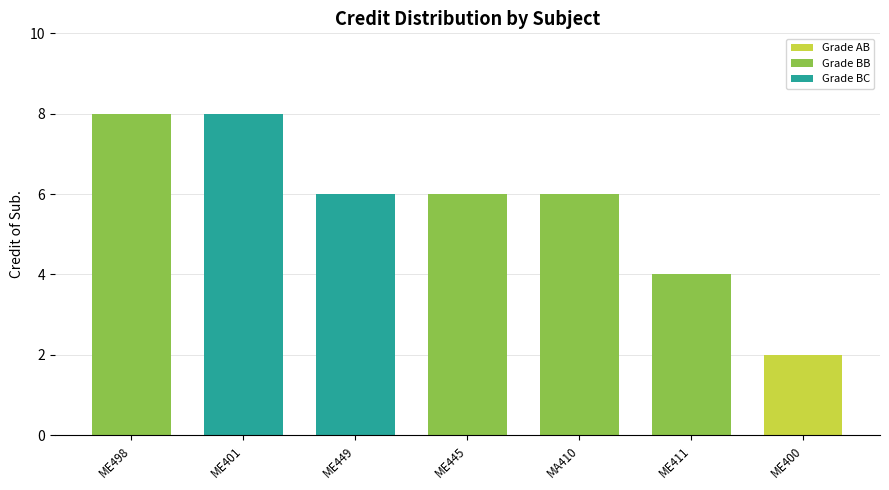

Reading right to left, what are all the values shown in this chart?

2	4	6	6	6	8	8